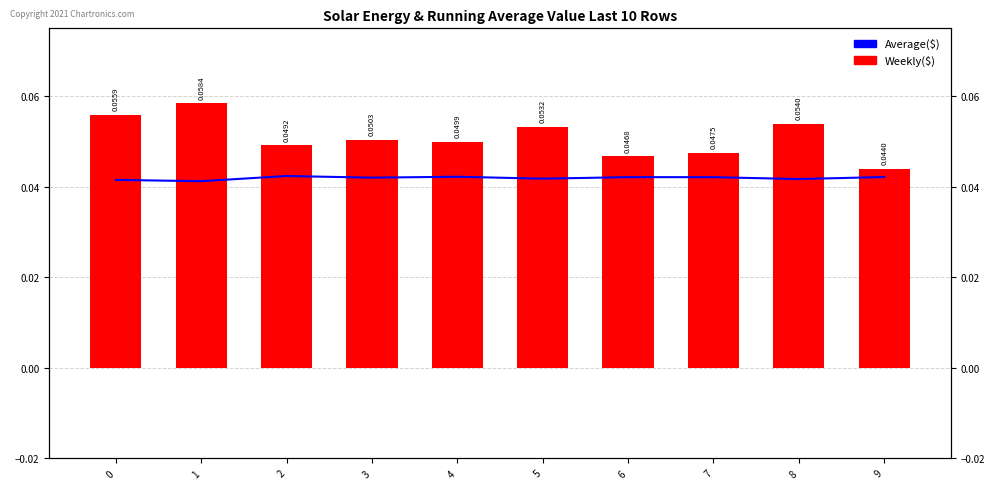

Does the chart contain stacked bars?

No